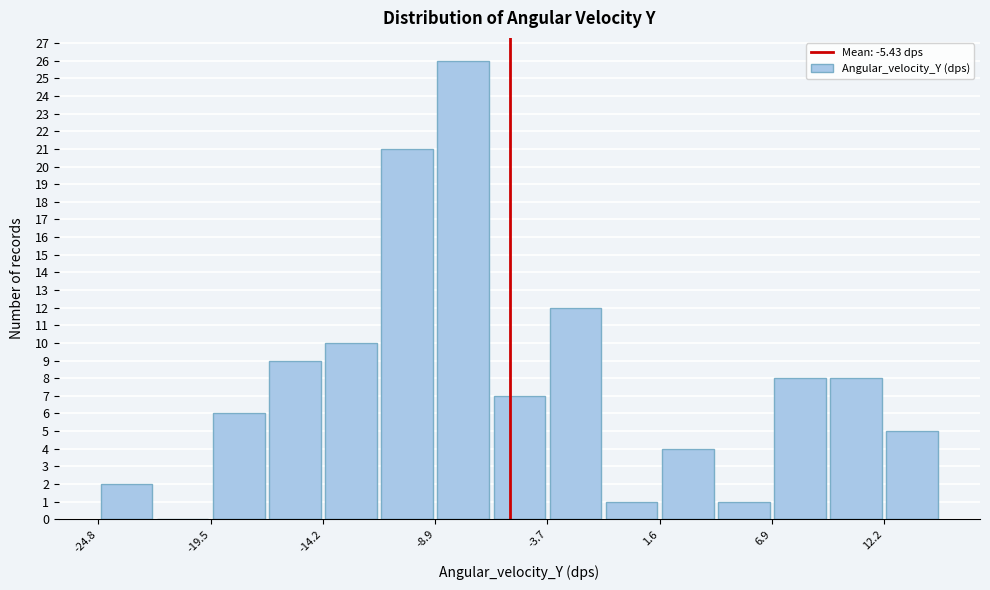

Read against the x-axis, roughly where is the centre of the tallest bar?

-8